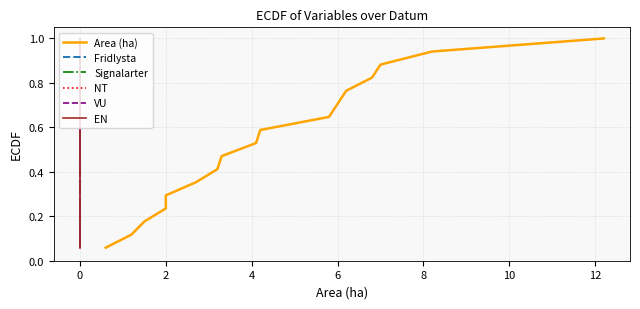

True or false: EN and Signalarter intersect in this chart.

False